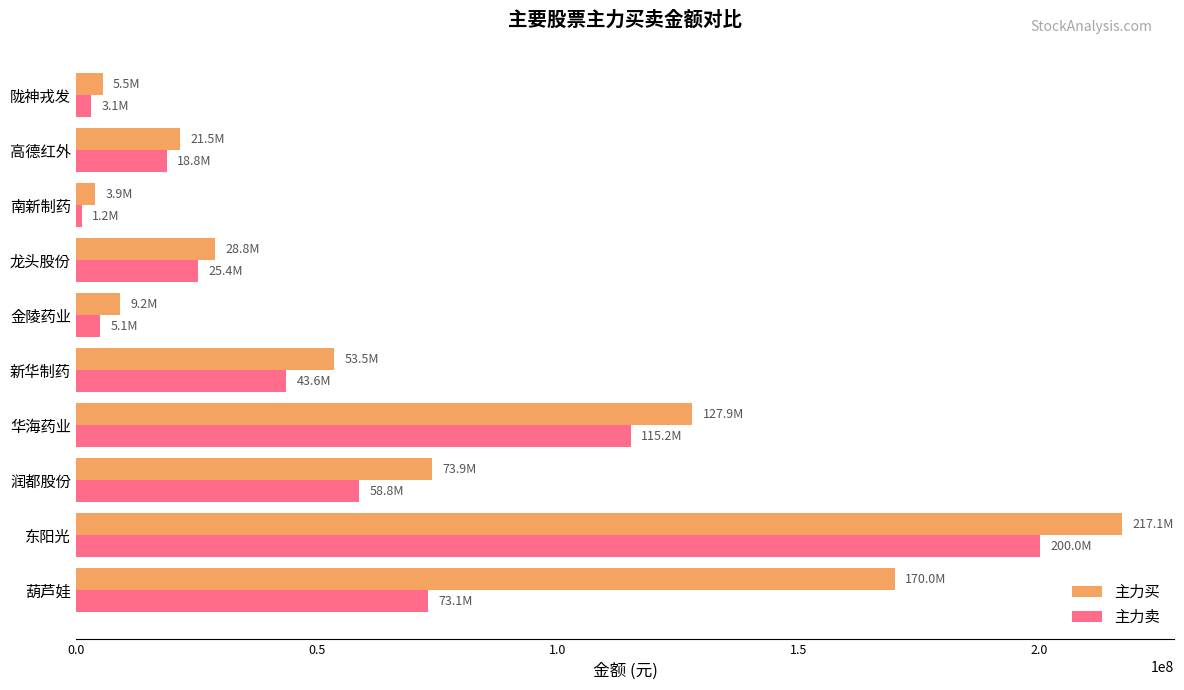

What value does the 主力买 series have at 葫芦娃?

169967651